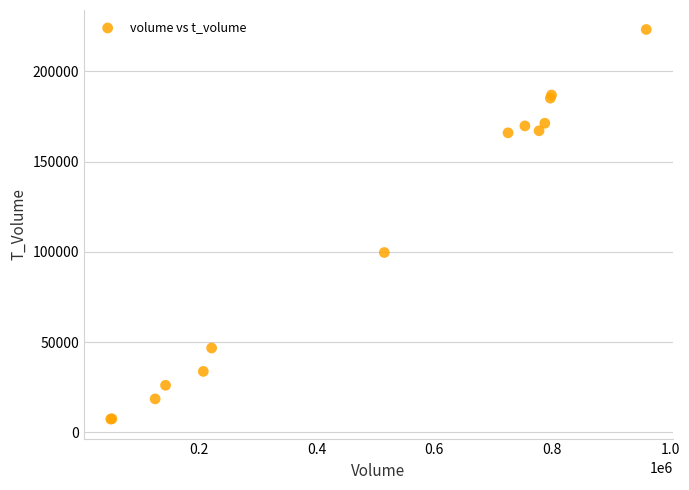

What Y value in the scatter plot is closest to 115272?

99637